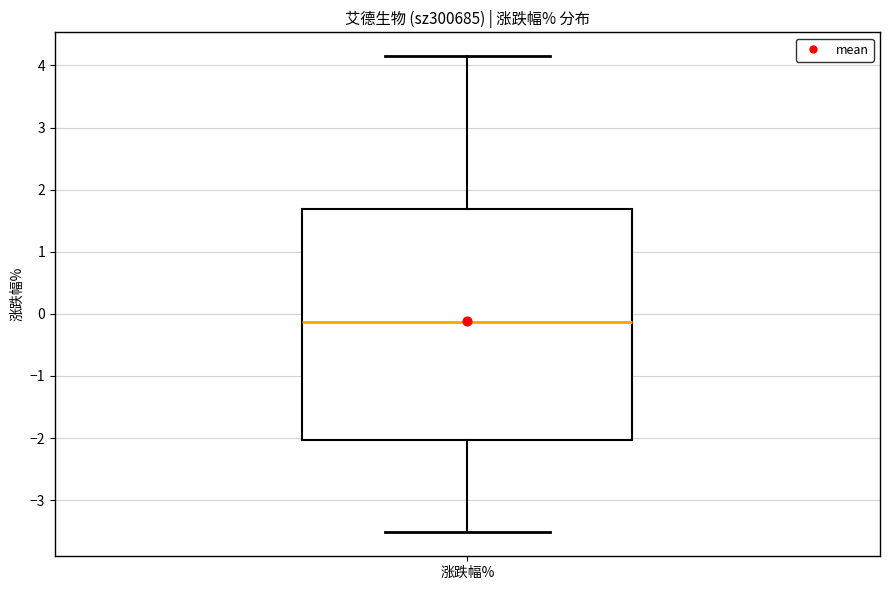

Read this box plot against the y-axis: the position of the median line, the range covered by the box, and the ends of both whiskers. The values are not printed on the chart, so give them approximately, as read against the axis.

median -0.1, box -2.0 to 1.7, whiskers -3.5 to 4.2